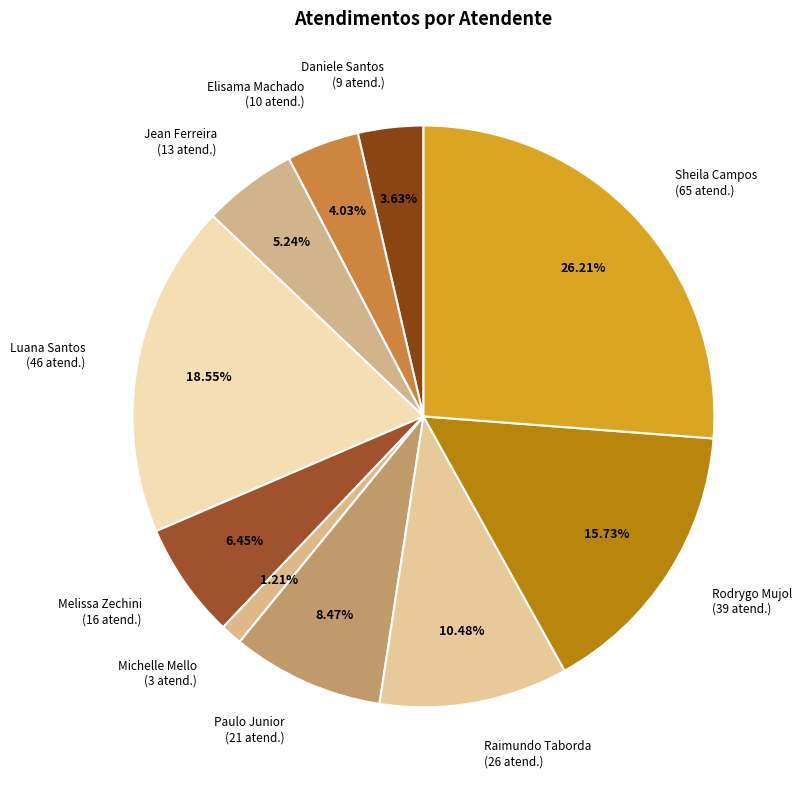

Is there a majority slice in this chart?

No